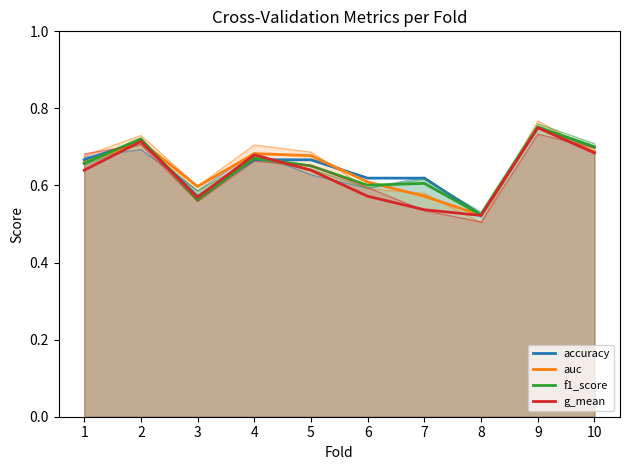

Reading left to right, transcribe all the data shown in this chart.

accuracy: 0.7	0.7	0.6	0.7	0.7	0.6	0.6	0.5	0.8	0.7
auc: 0.7	0.7	0.6	0.7	0.7	0.6	0.6	0.5	0.8	0.7
f1_score: 0.7	0.7	0.6	0.7	0.7	0.6	0.6	0.5	0.8	0.7
g_mean: 0.6	0.7	0.6	0.7	0.6	0.6	0.5	0.5	0.8	0.7